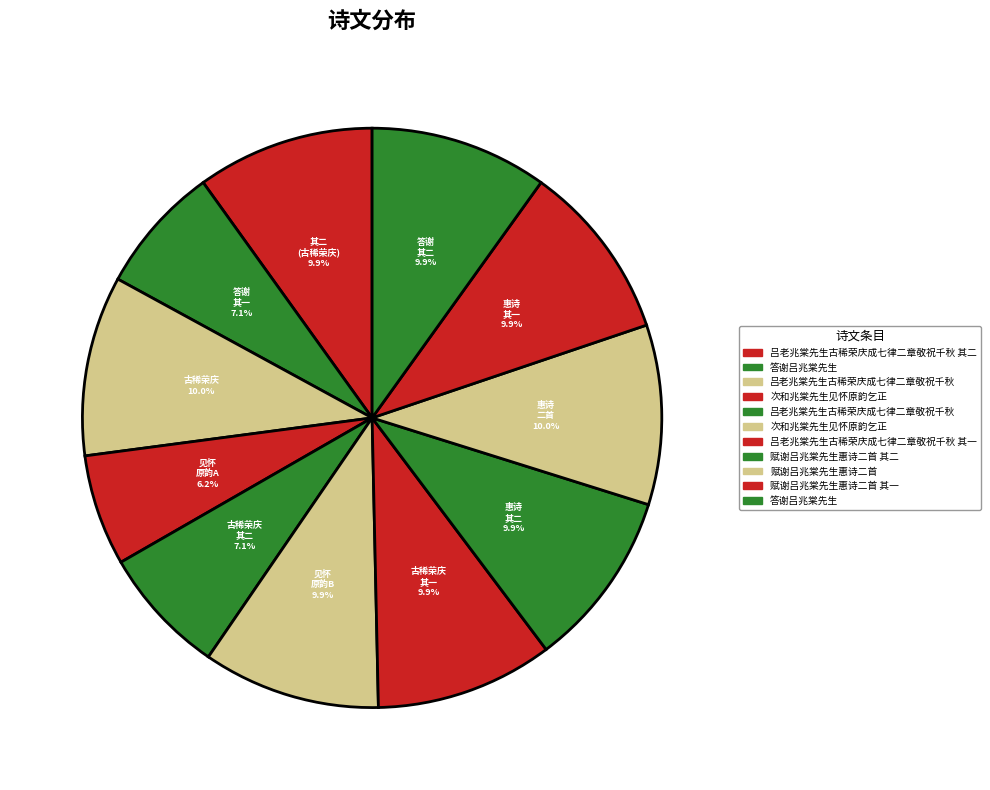

To the nearest percent, what is the average slice percentage?

9%